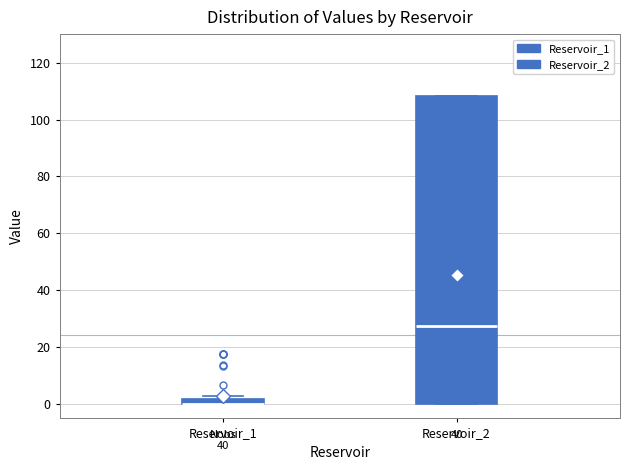

Comparing the boxes themselves (not the whiskers), which one is the tallest?

Reservoir_2